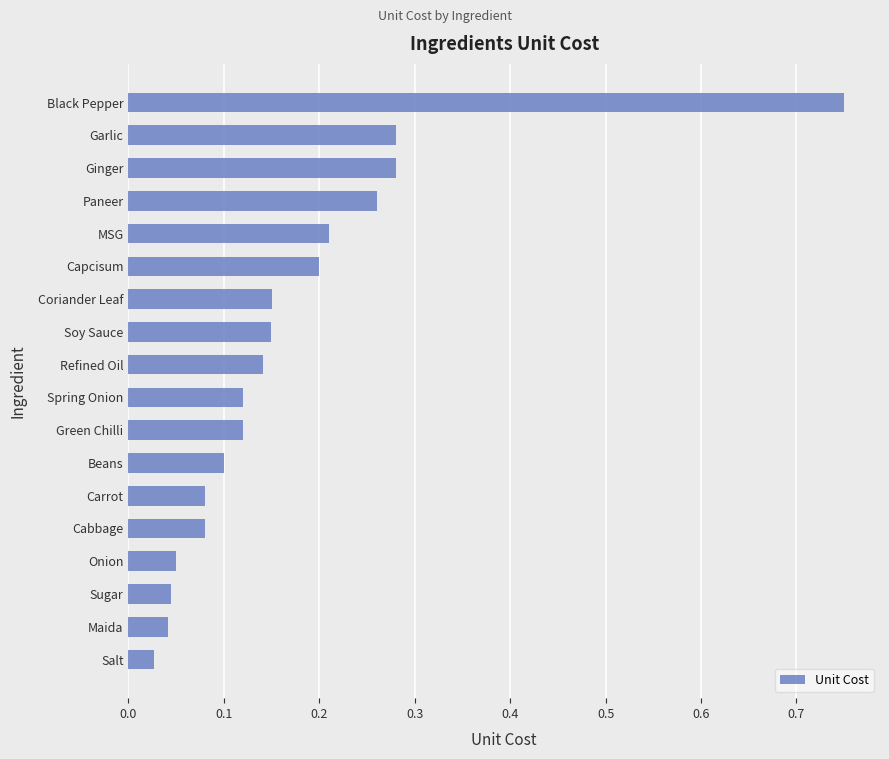

Between Maida and Soy Sauce, which is larger?

Soy Sauce